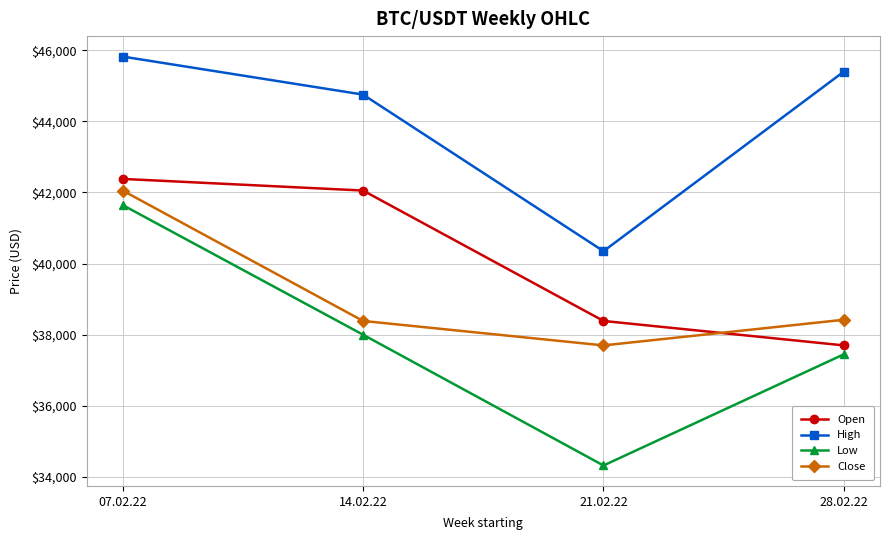

Rank the categories by Open value from highest to lowest.

07.02.22, 14.02.22, 21.02.22, 28.02.22